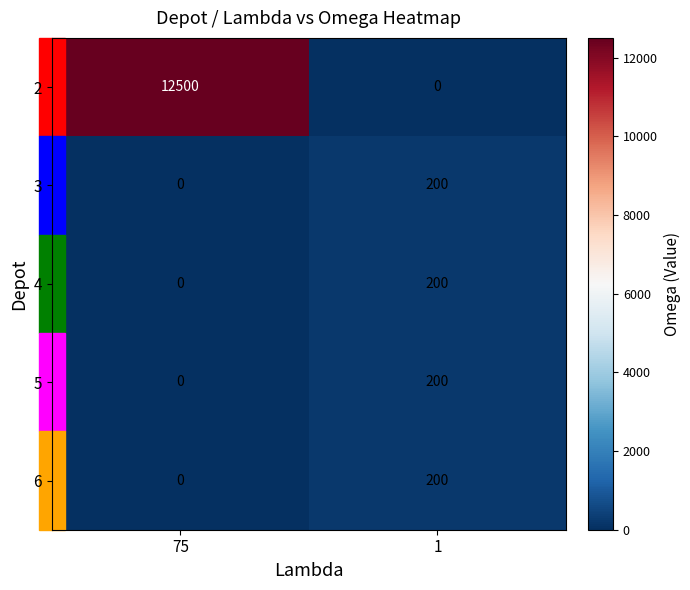

Count the number of data series in this chart.

5